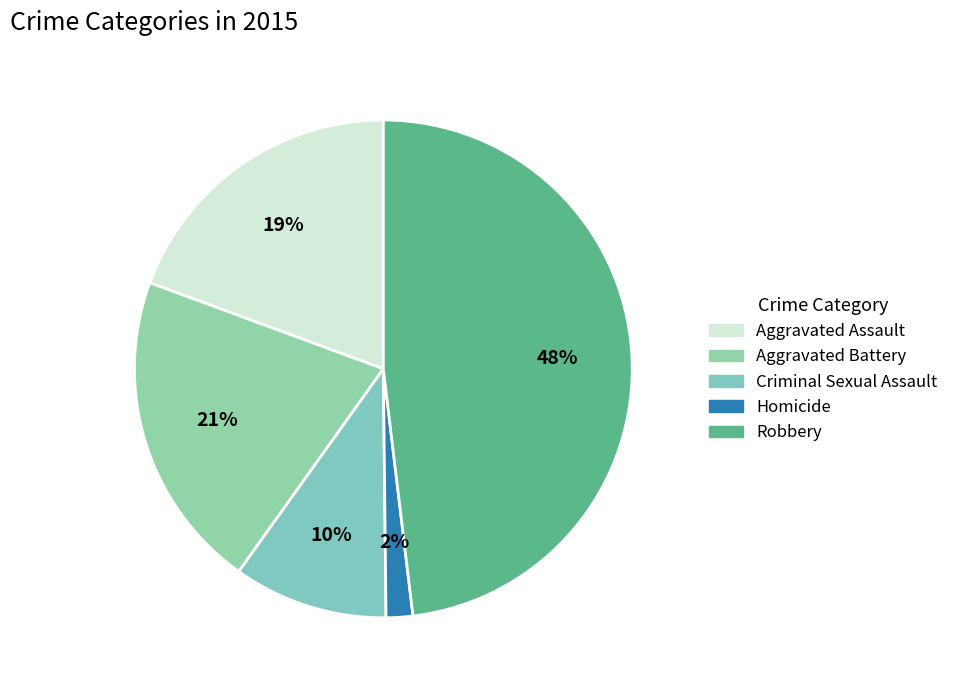

Between Homicide and Aggravated Battery, which is larger?

Aggravated Battery